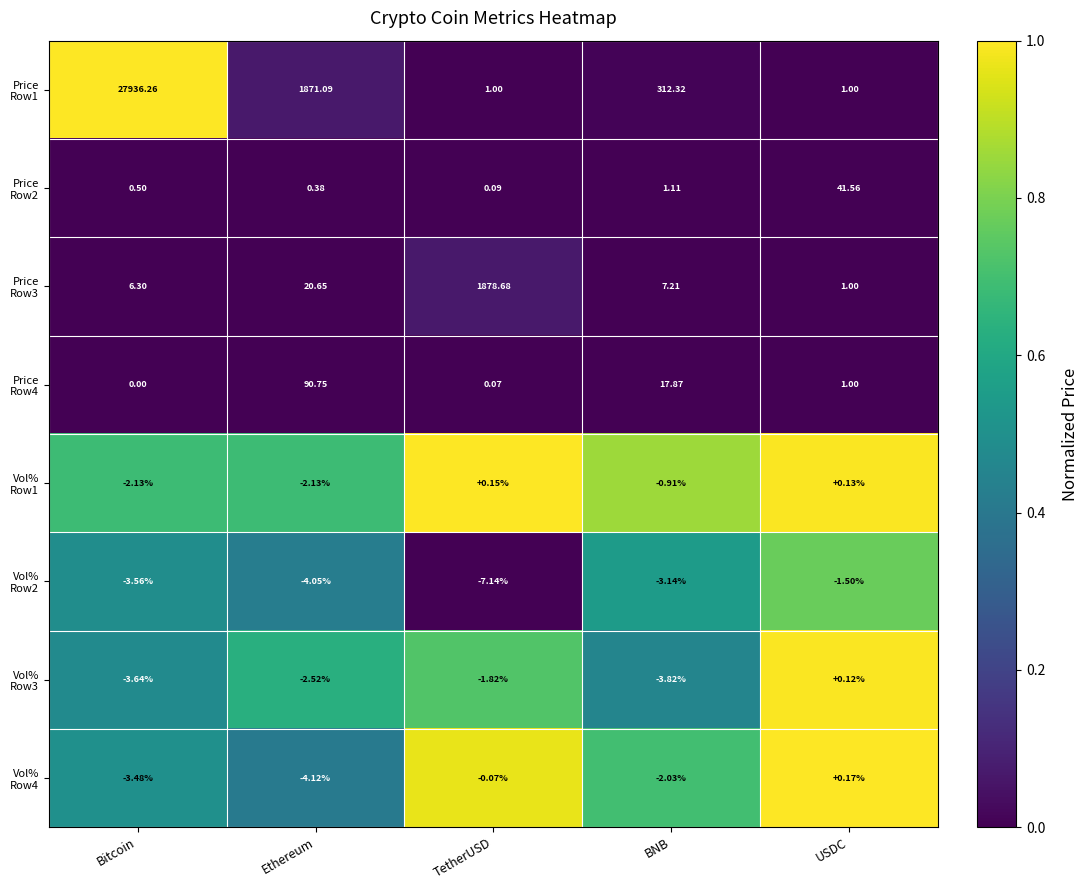

At which category is the sum across all series the highest?

Bitcoin